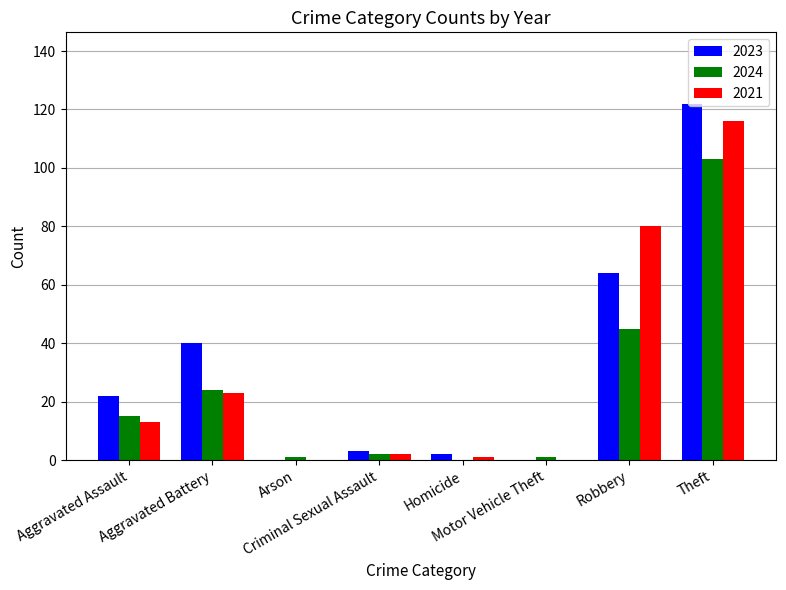

The value of 2024 at Robbery is 45. True or false?

True